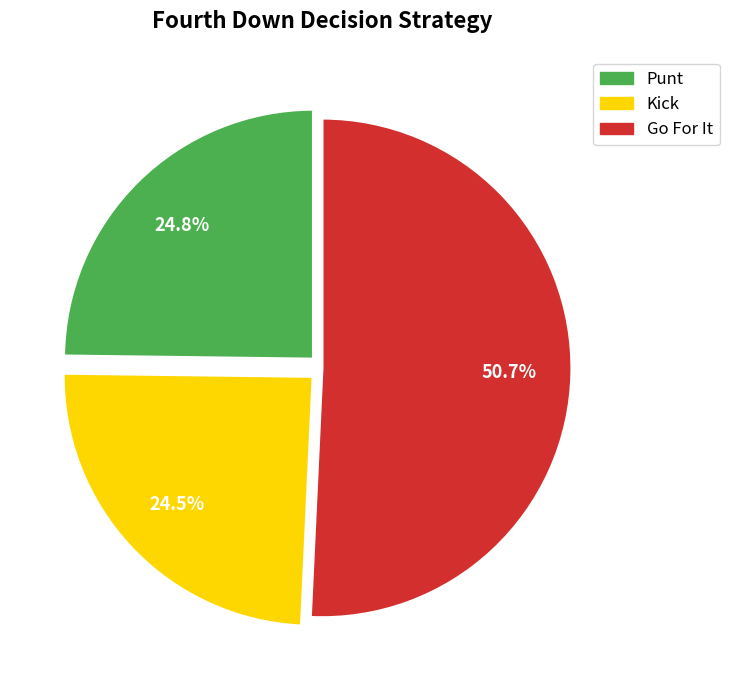

Is Go For It the majority of the pie?

Yes